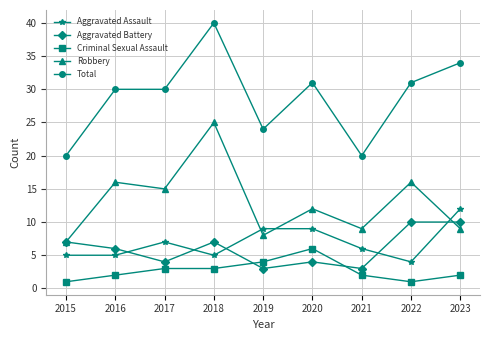

In Aggravated Battery, how many points are lower than both neighbors (excluding endpoints)?

3